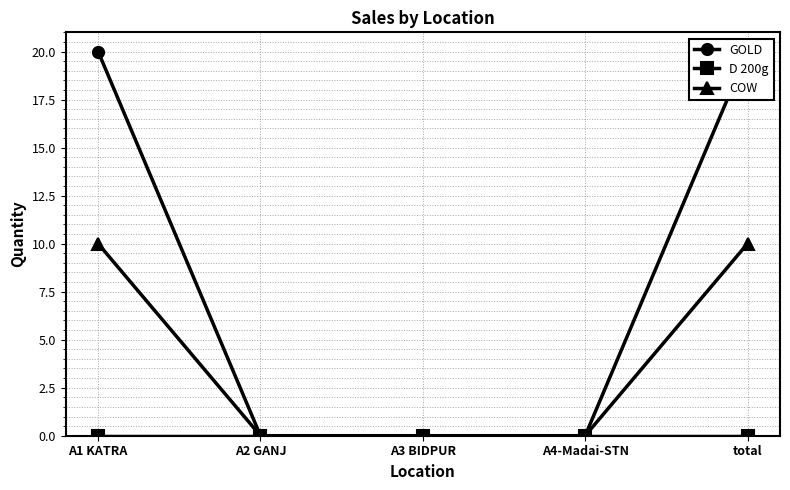

Reading left to right, transcribe all the data shown in this chart.

GOLD: 20	0	0	0	20
D 200g: 0	0	0	0	0
COW: 10	0	0	0	10